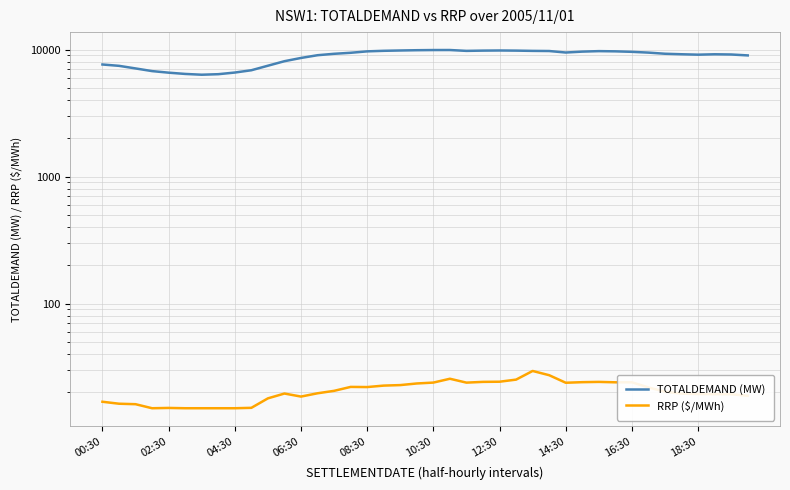

What is the minimum value for TOTALDEMAND (MW)?

6342.8